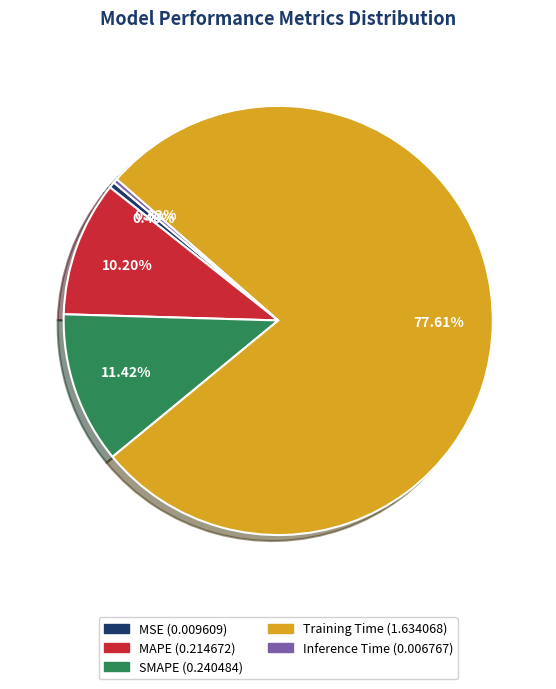

To the nearest percent, what is the difference between the largest and smallest slice percentages?

77%